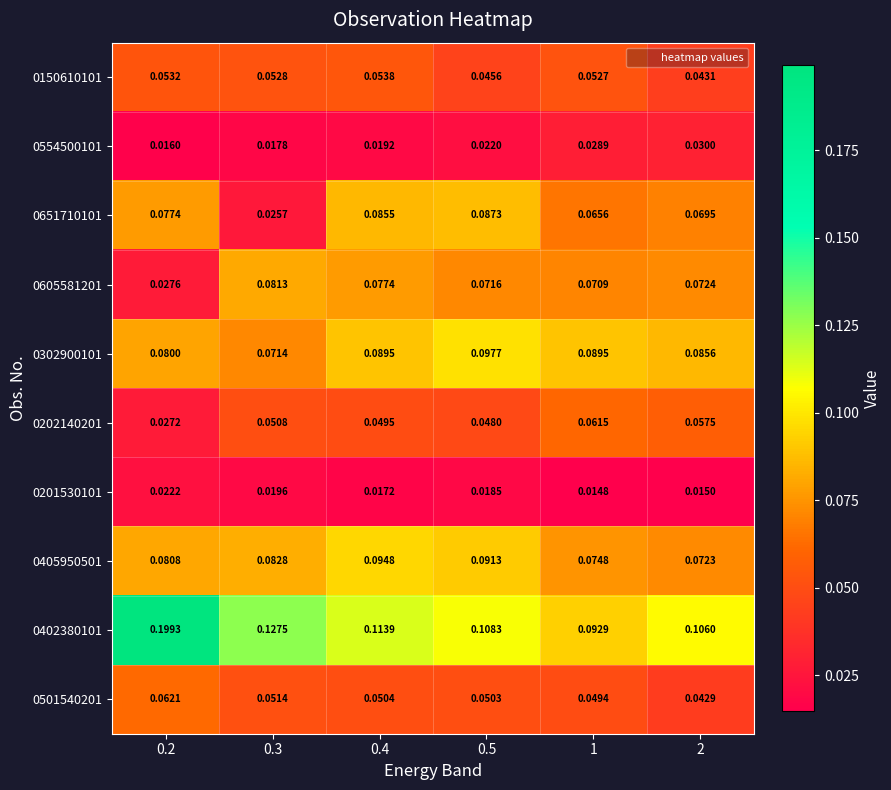

Is the value of 0202140201 at 0.5 greater than the value of 0501540201 at 0.2?

No